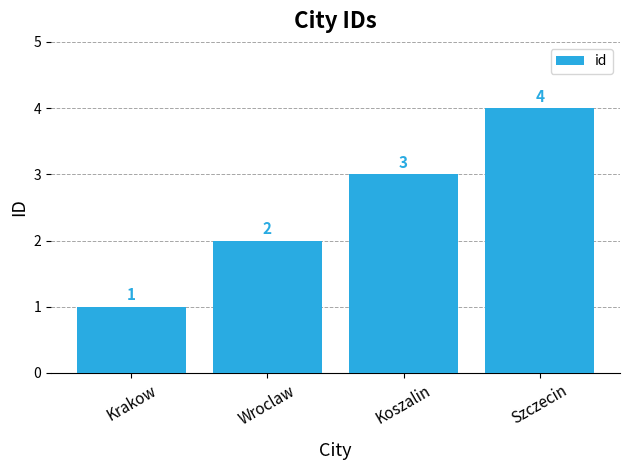

Between Wroclaw and Koszalin, which is larger?

Koszalin